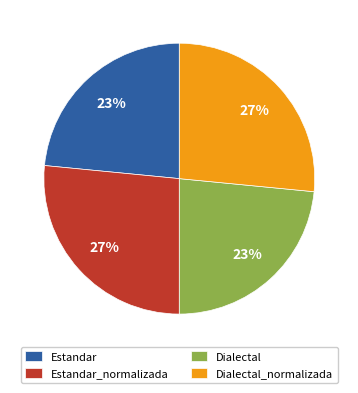

The Dialectal_normalizada slice represents 27% of the pie. True or false?

True